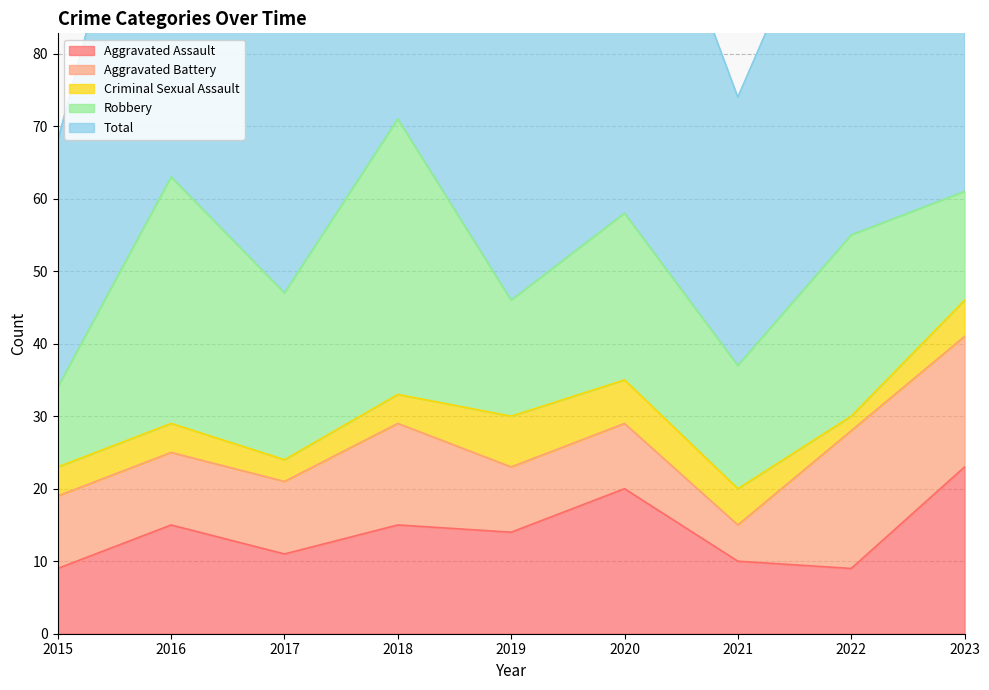

What is the average value of the Criminal Sexual Assault series?

4